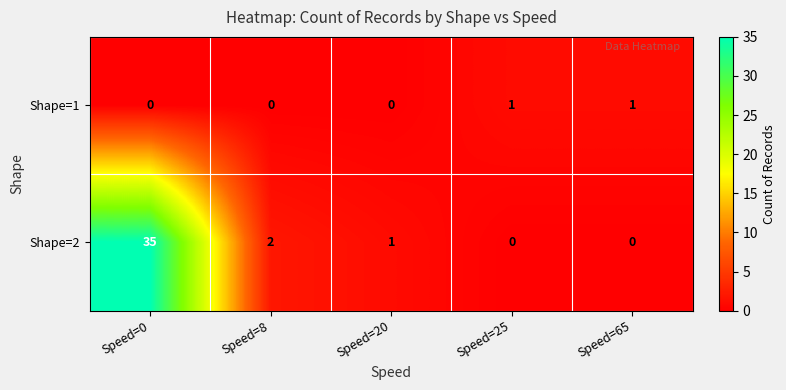

True or false: Shape=2 has a value of 0 at Speed=65.

True